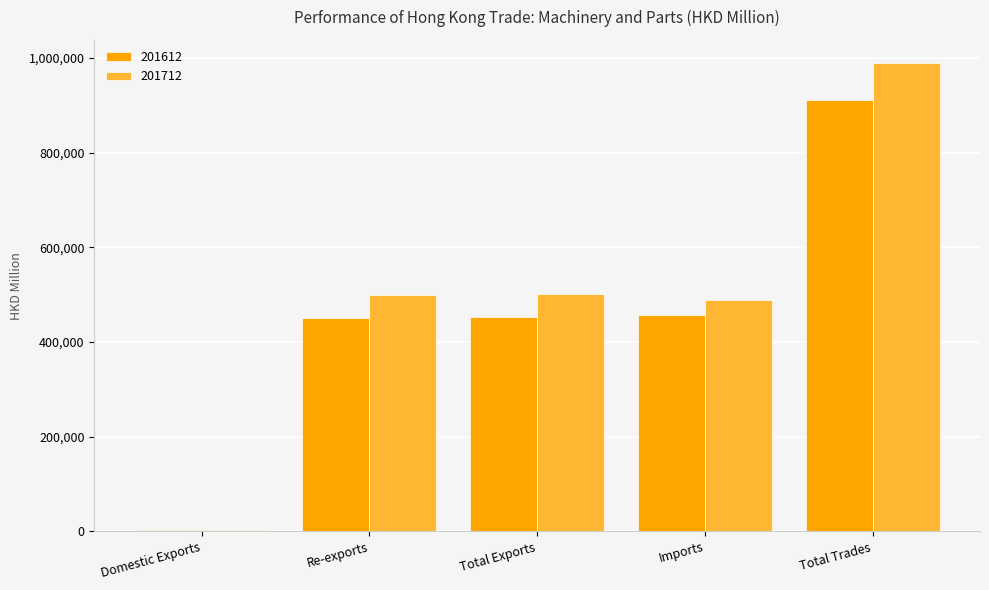

What value does the 201612 series have at Imports?

456760.6